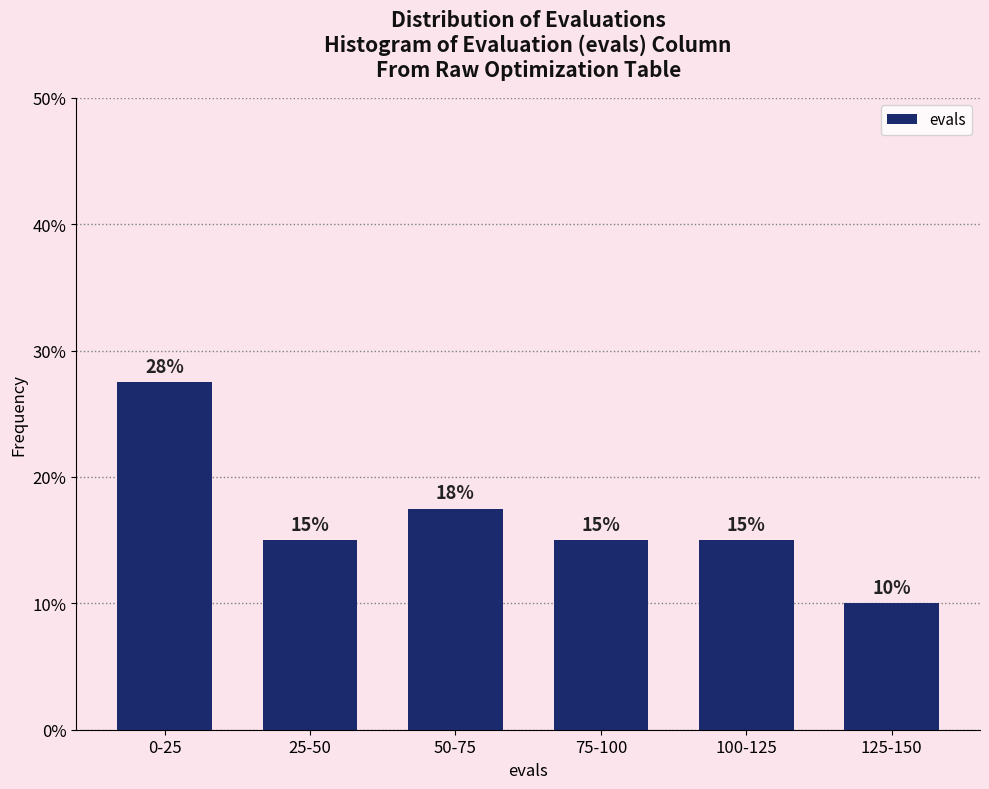

Are the bars horizontal?

No